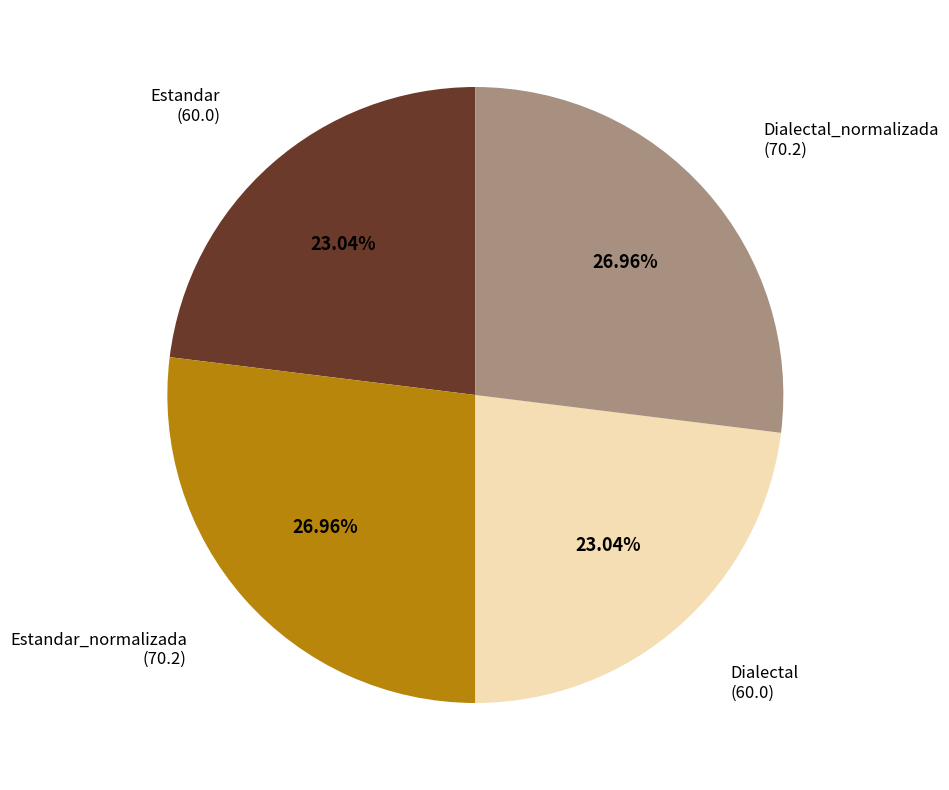

To the nearest percent, what is the difference between the largest and smallest slice percentages?

4%